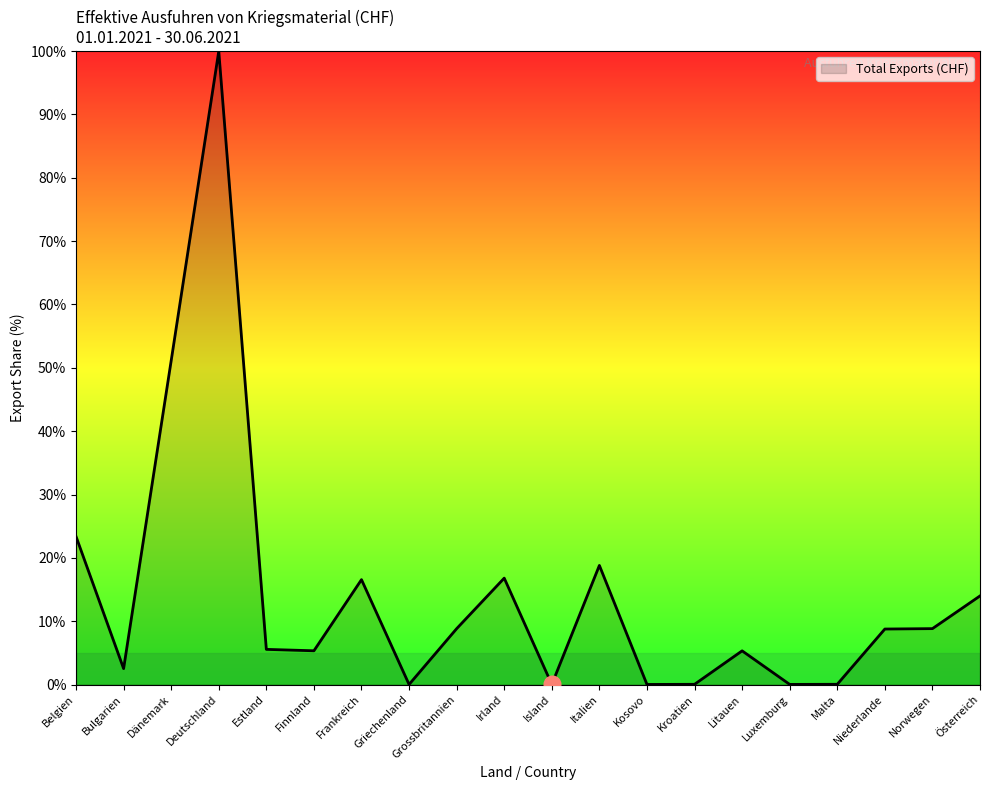

Which label corresponds to the largest value in the chart?

Deutschland